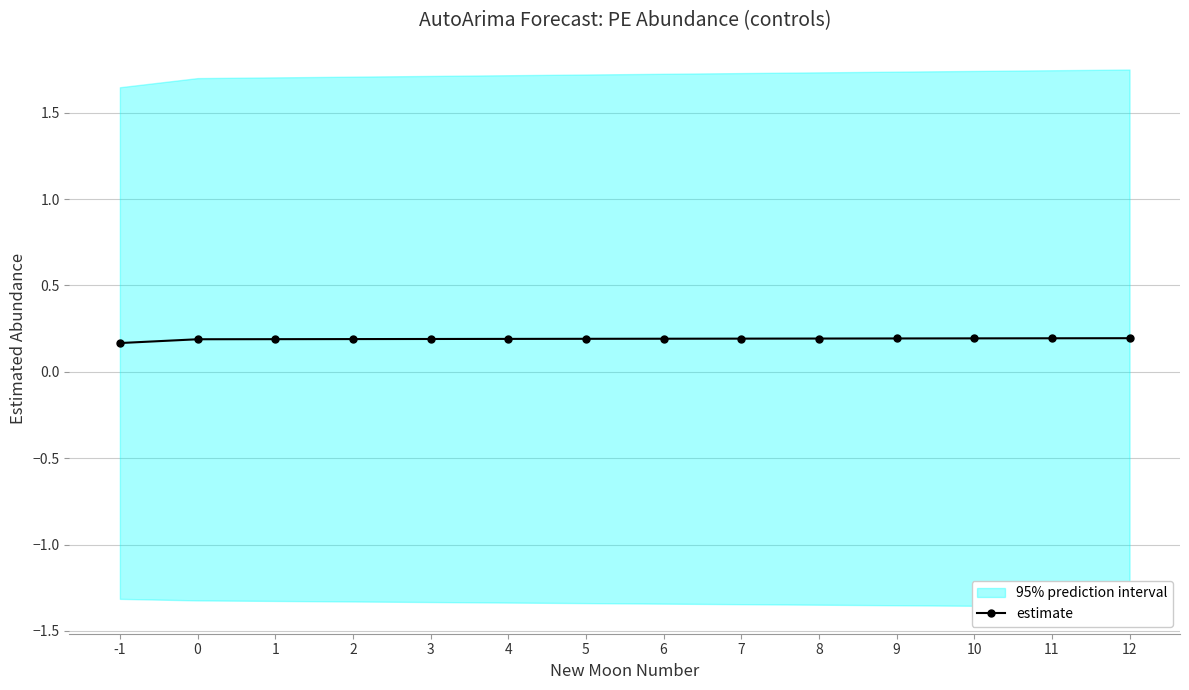

Is it true that the value at 3 is 0.2?

True